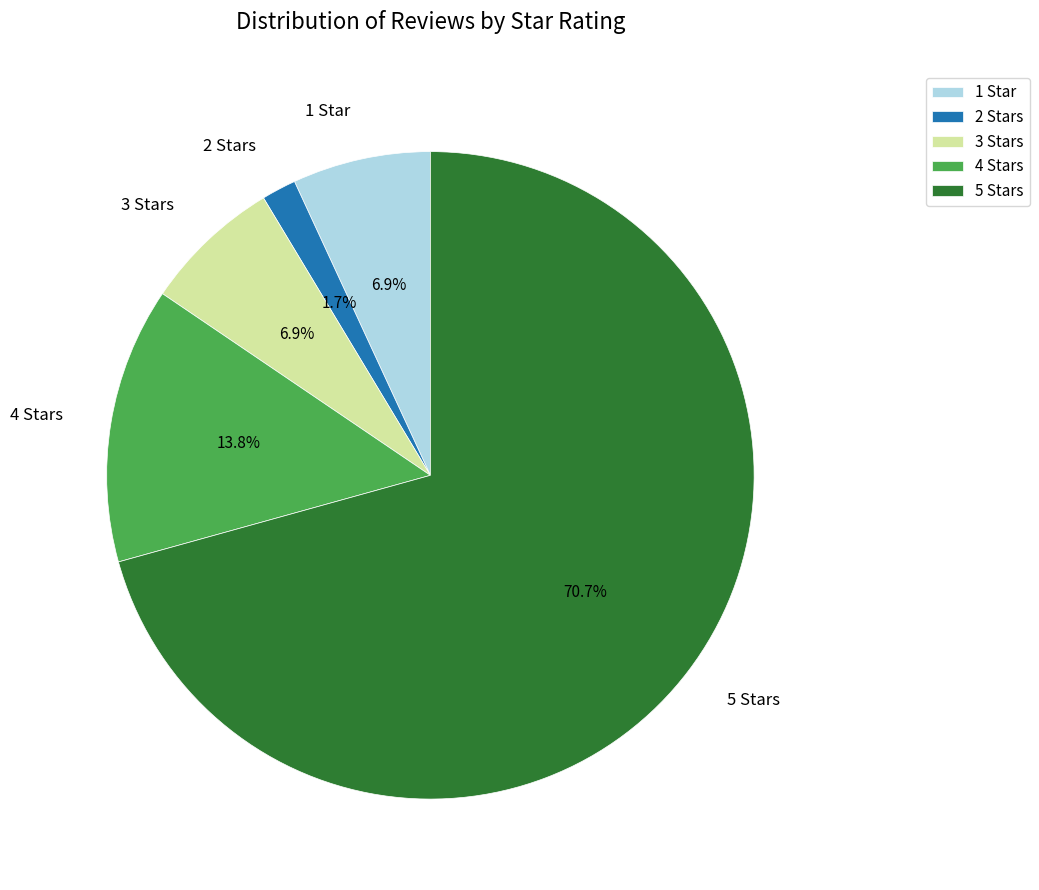

What is the smallest slice in the pie chart?

2 Stars